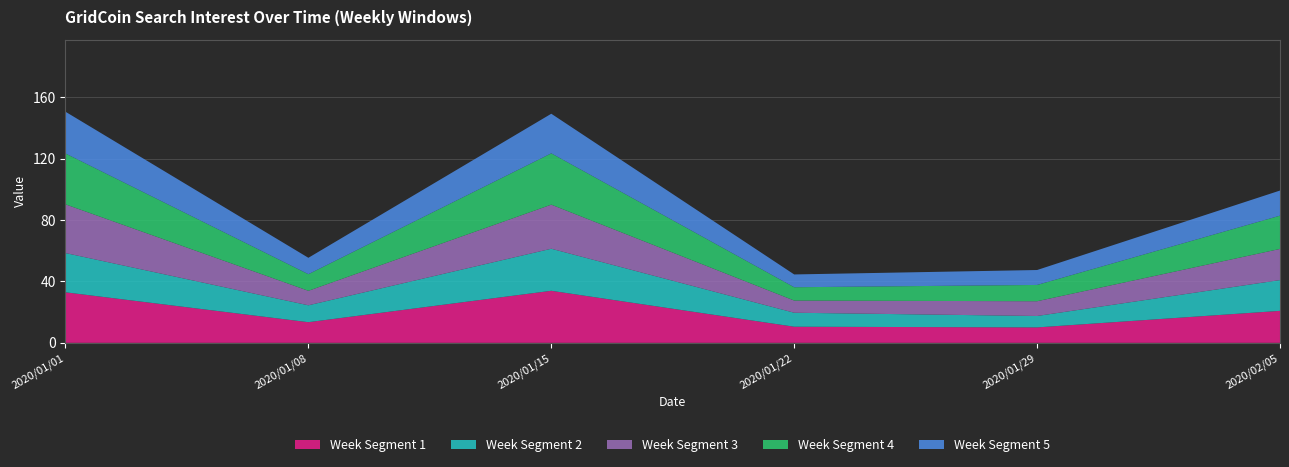

What is the total value across all series at 2020/02/05?

99.3